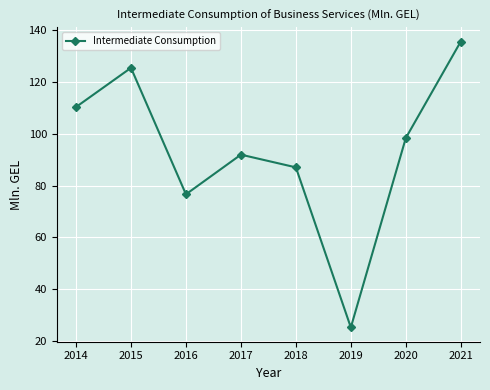

Reading left to right, extract all data points from this chart.

2014=110.3	2015=125.4	2016=76.6	2017=91.9	2018=87.0	2019=25.3	2020=98.3	2021=135.5